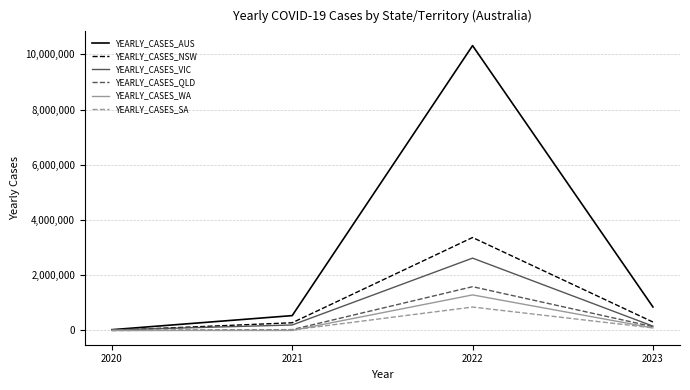

Which series has the largest total across all categories?

YEARLY_CASES_AUS